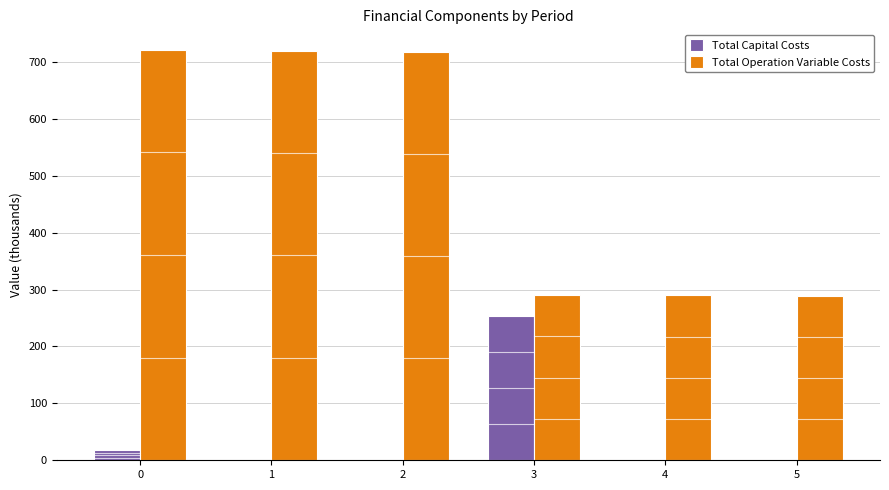

What is the difference between the Total Capital Costs values at 2 and 3?

252.8